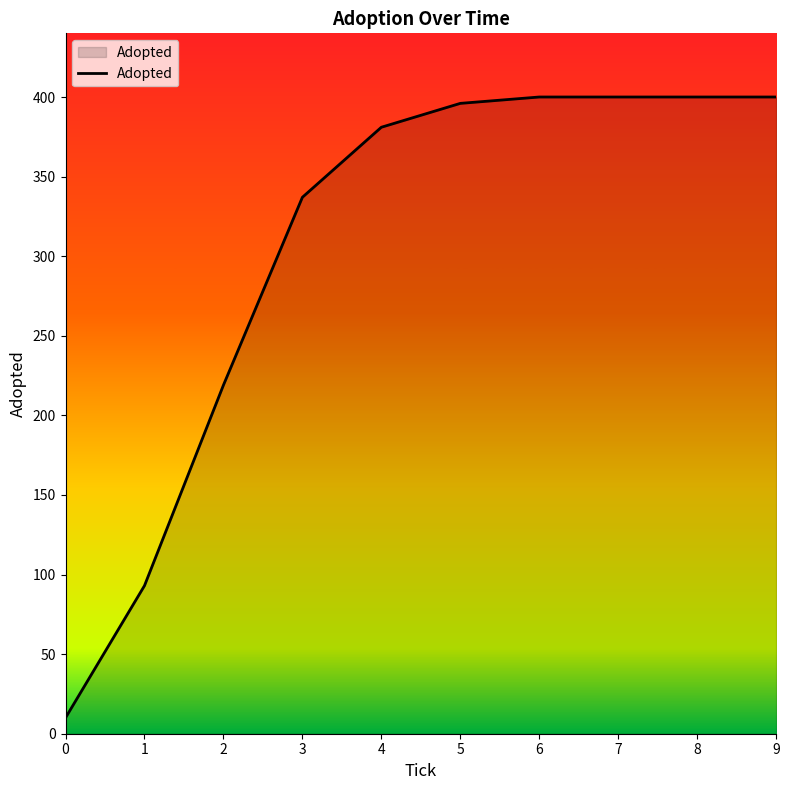

Reading left to right, list all the values displayed in this chart.

0=10	1=93	2=219	3=337	4=381	5=396	6=400	7=400	8=400	9=400